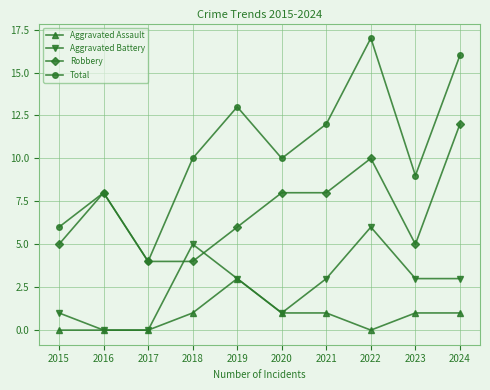

Reading left to right, what are all the values shown in this chart?

Aggravated Assault: 0	0	0	1	3	1	1	0	1	1
Aggravated Battery: 1	0	0	5	3	1	3	6	3	3
Robbery: 5	8	4	4	6	8	8	10	5	12
Total: 6	8	4	10	13	10	12	17	9	16